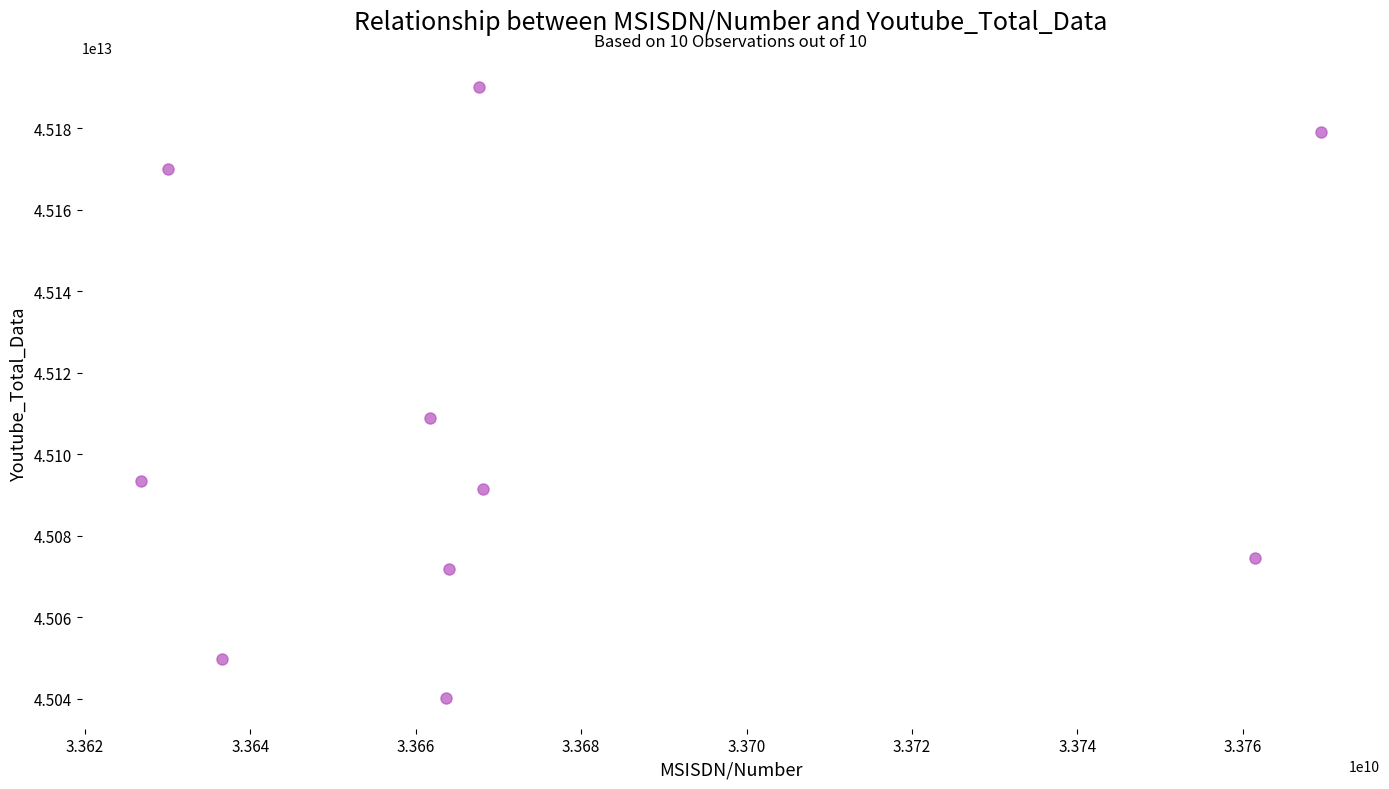

What Y value in the scatter plot is closest to 45115123500000?

45108826000000